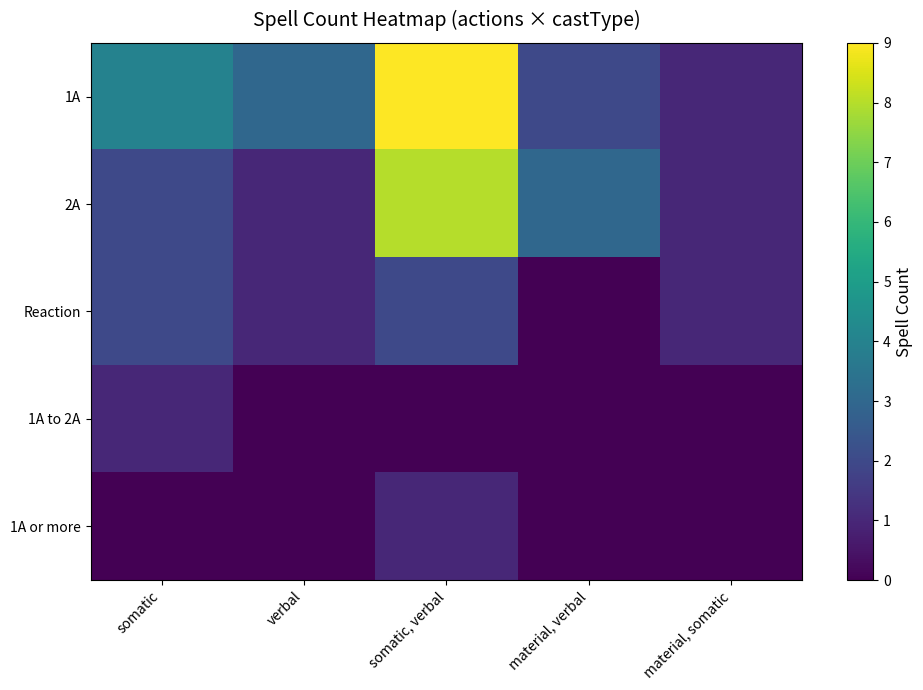

Reading right to left, list all the values displayed in this chart.

1A: material, somatic=1	material, verbal=2	somatic, verbal=9	verbal=3	somatic=4
2A: material, somatic=1	material, verbal=3	somatic, verbal=8	verbal=1	somatic=2
Reaction: material, somatic=1	material, verbal=0	somatic, verbal=2	verbal=1	somatic=2
1A to 2A: material, somatic=0	material, verbal=0	somatic, verbal=0	verbal=0	somatic=1
1A or more: material, somatic=0	material, verbal=0	somatic, verbal=1	verbal=0	somatic=0